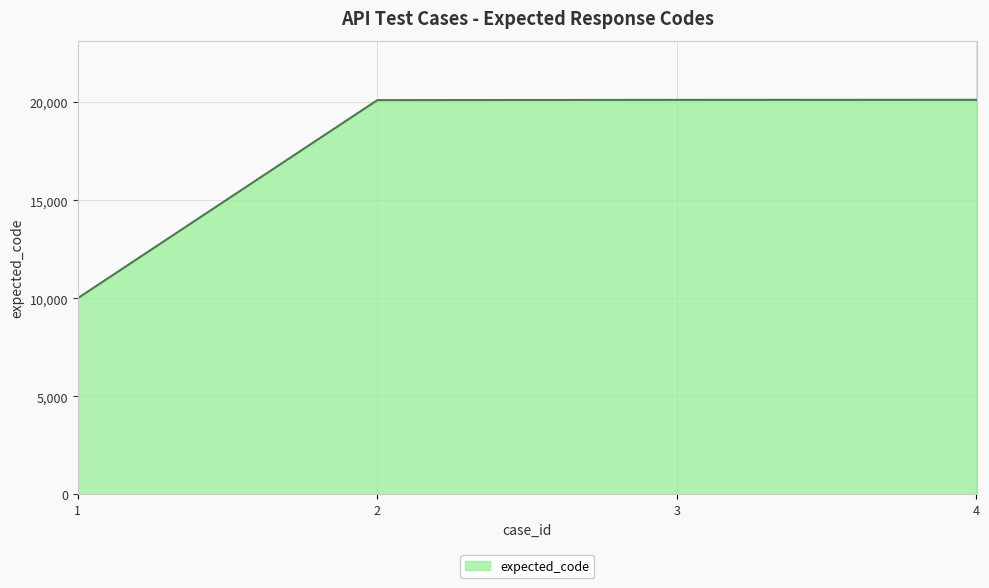

What is the average value?

17584